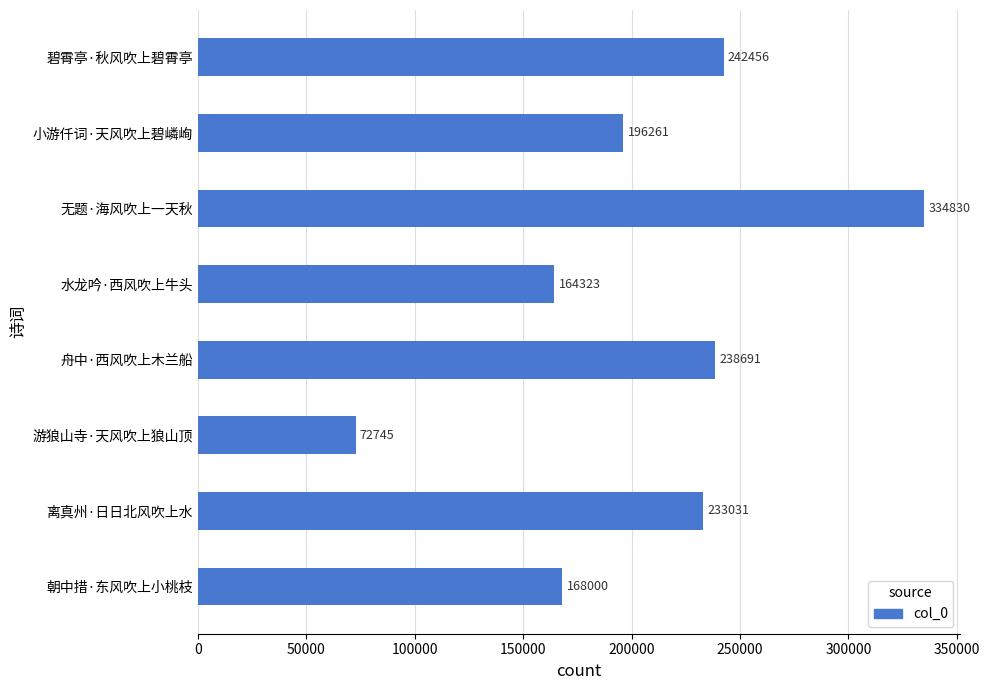

Reading bottom to top, list all the values displayed in this chart.

168000	233031	72745	238691	164323	334830	196261	242456